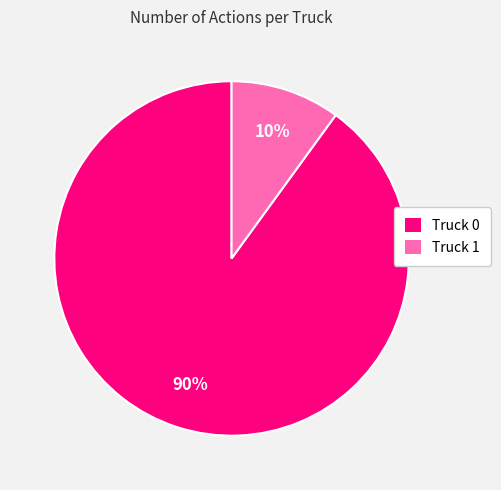

How many segments does this pie chart have?

2